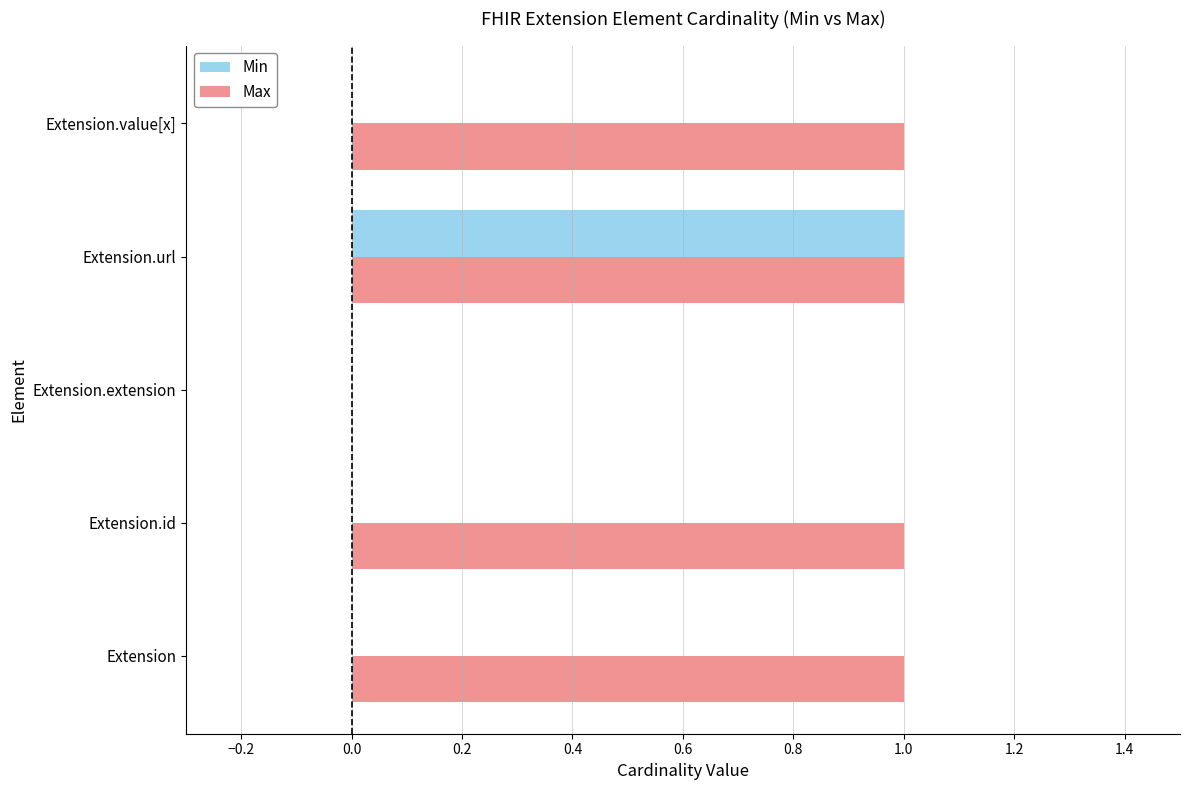

At which label does Min reach its peak?

Extension.url